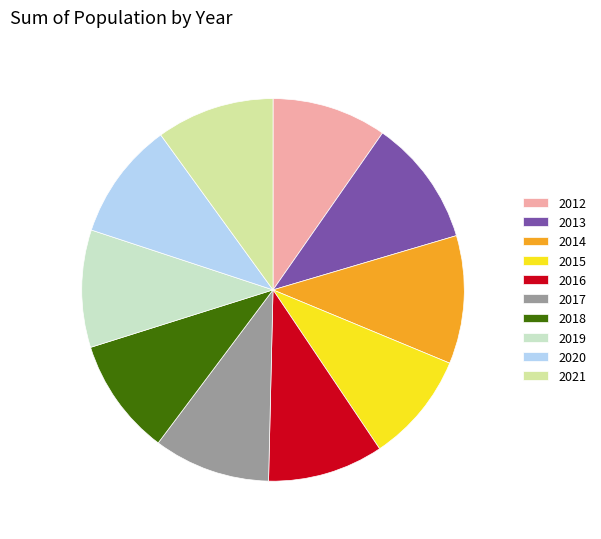

Approximately how many times larger is the value at 2020 compared to 2012?

1.0